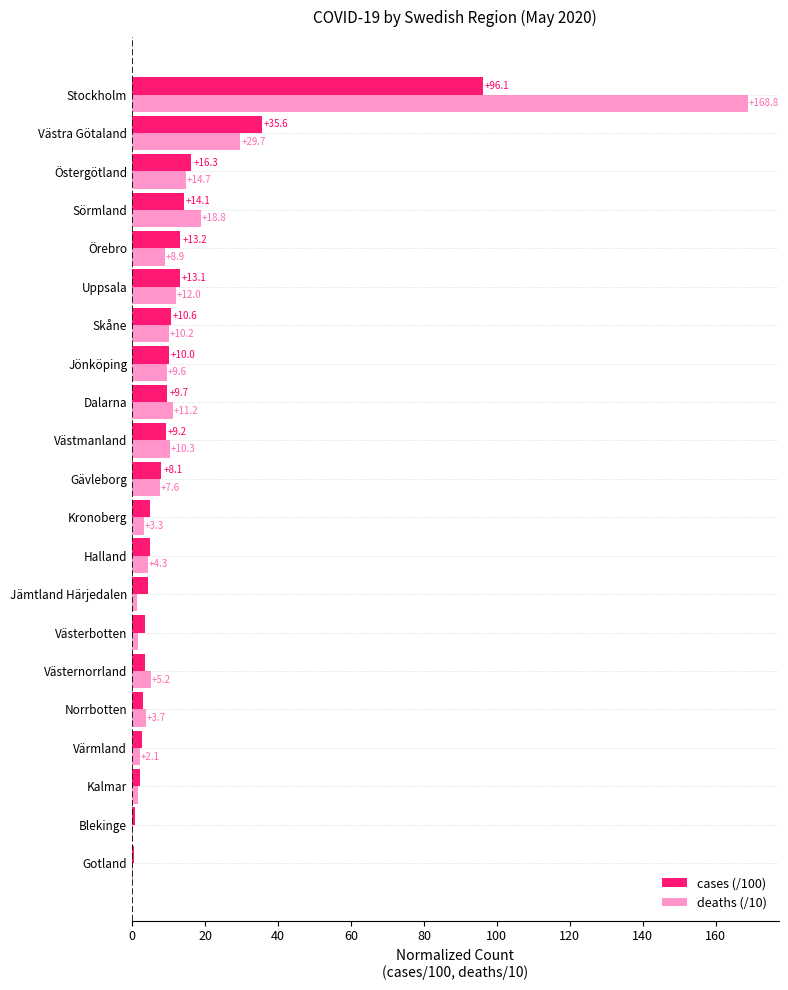

Is the value of cases (/100) at Sörmland greater than the value of deaths (/10) at Kronoberg?

Yes